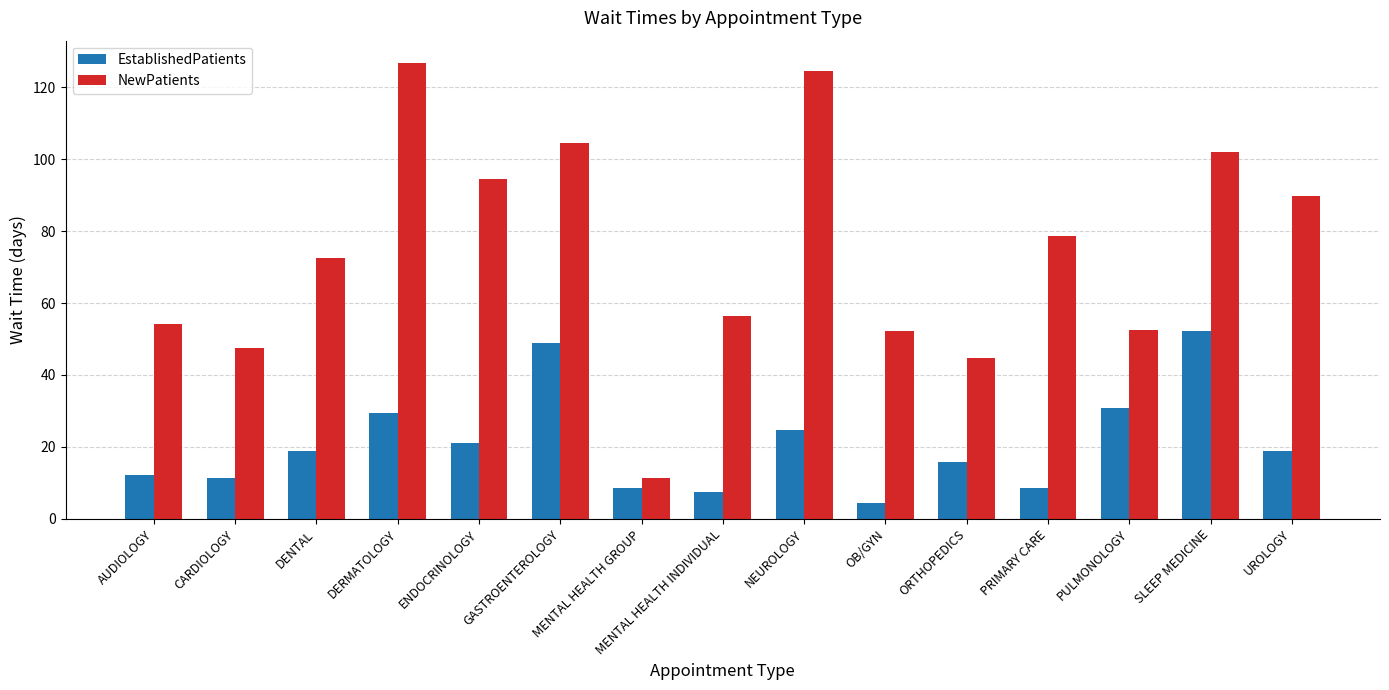

What is the difference between the EstablishedPatients values at ORTHOPEDICS and GASTROENTEROLOGY?

33.2